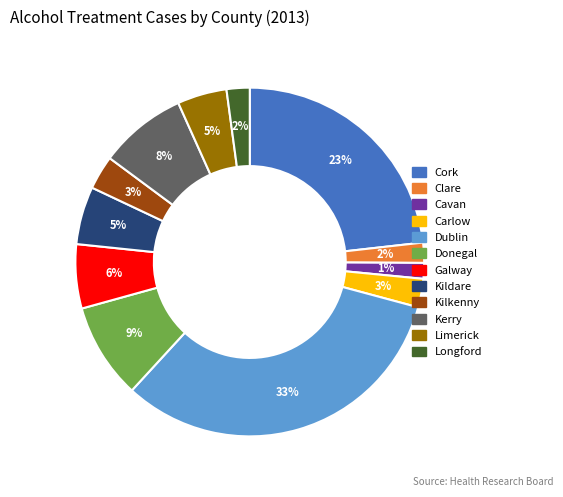

Between Donegal and Clare, which is larger?

Donegal